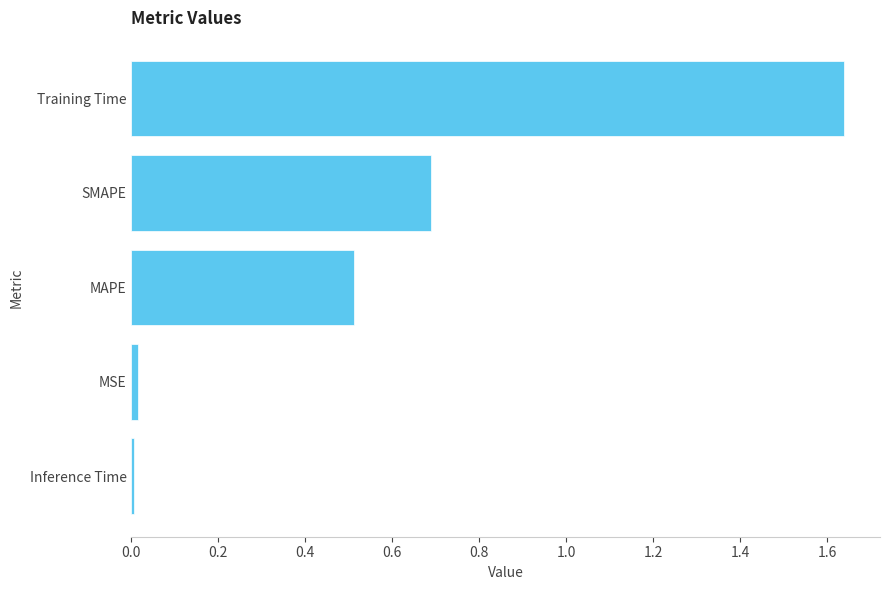

Which category has the highest value across all series?

Training Time